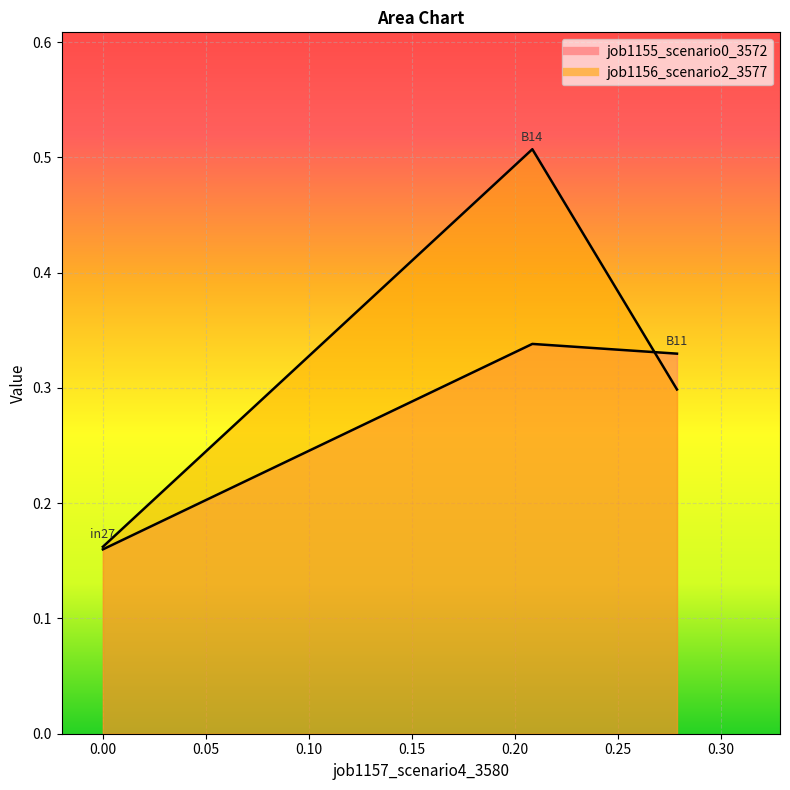

Count the number of data series in this chart.

2